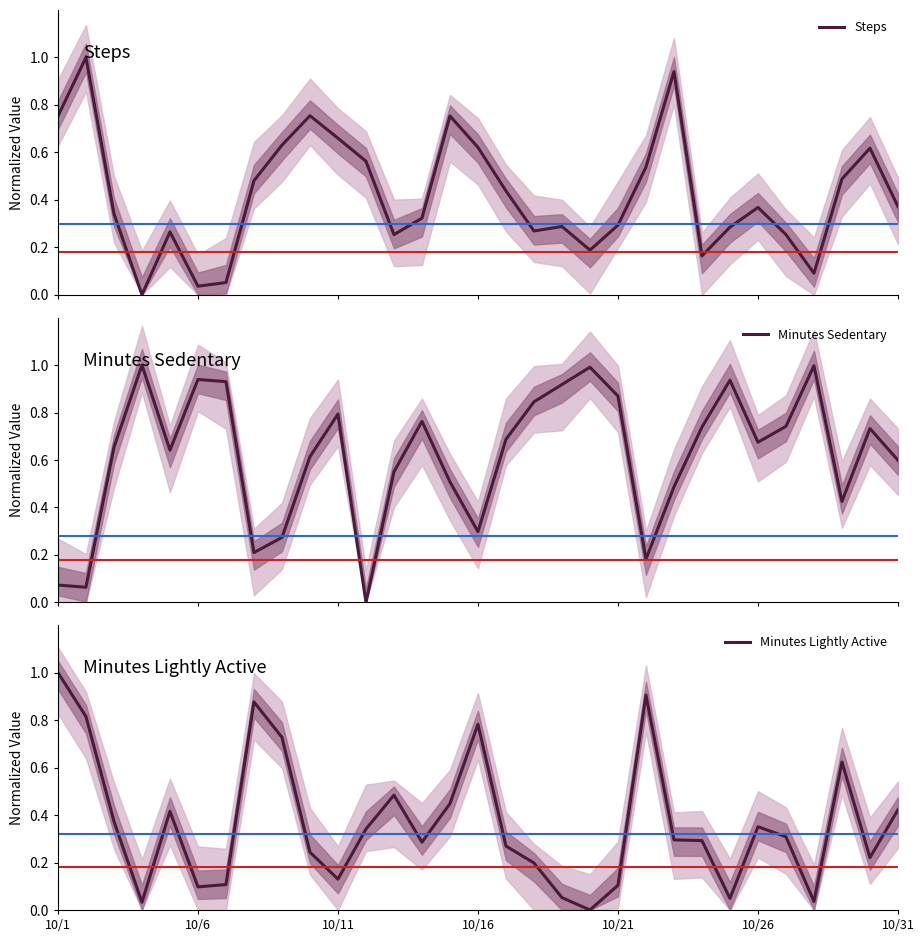

What is the maximum value for Steps?

1.0